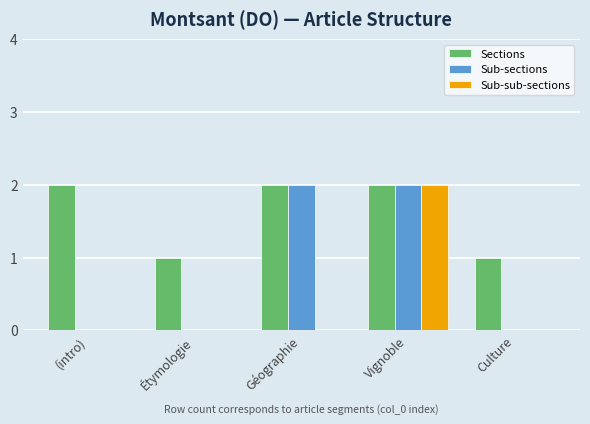

What is the sum of all Sections values?

8